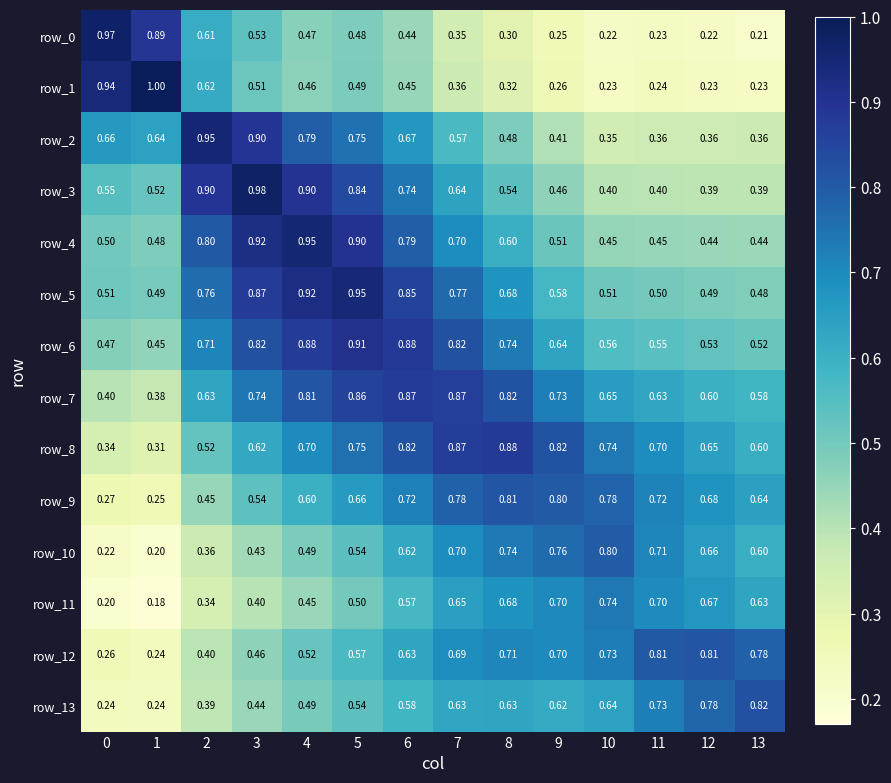

Which series has the largest total across all categories?

row_7